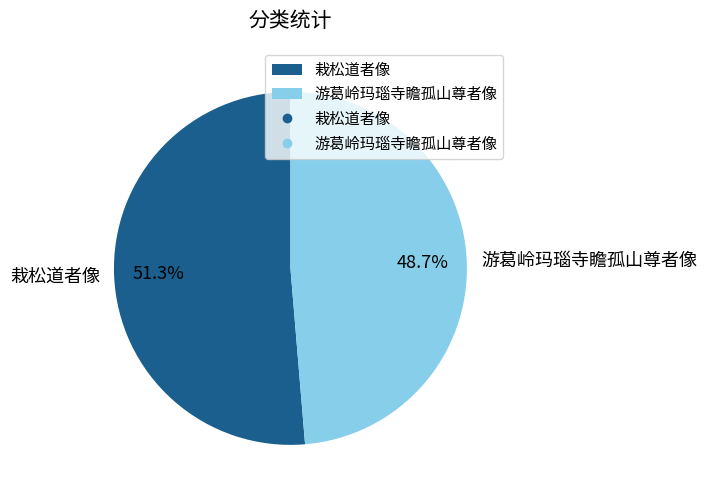

Does 游葛岭玛瑙寺瞻孤山尊者像 account for over 50% of the chart?

No